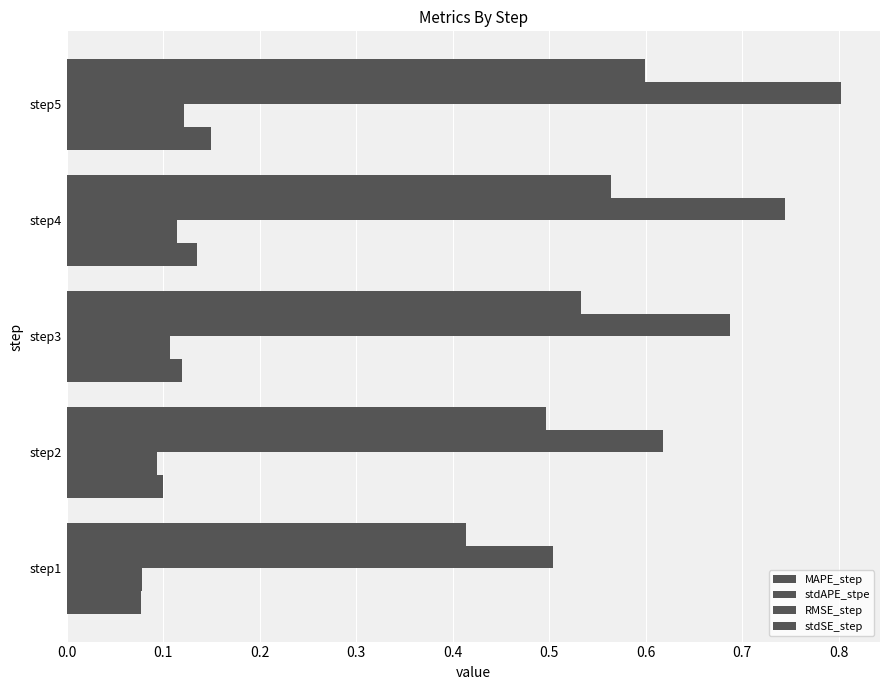

How many data points does each series have?

5